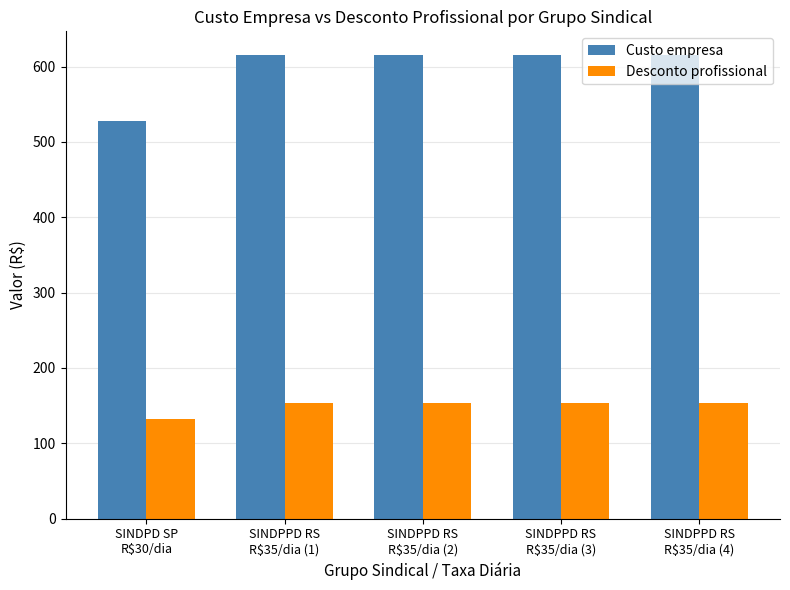

The Custo empresa series shows 616 at SINDPPD RS
R$35/dia (2). True or false?

True